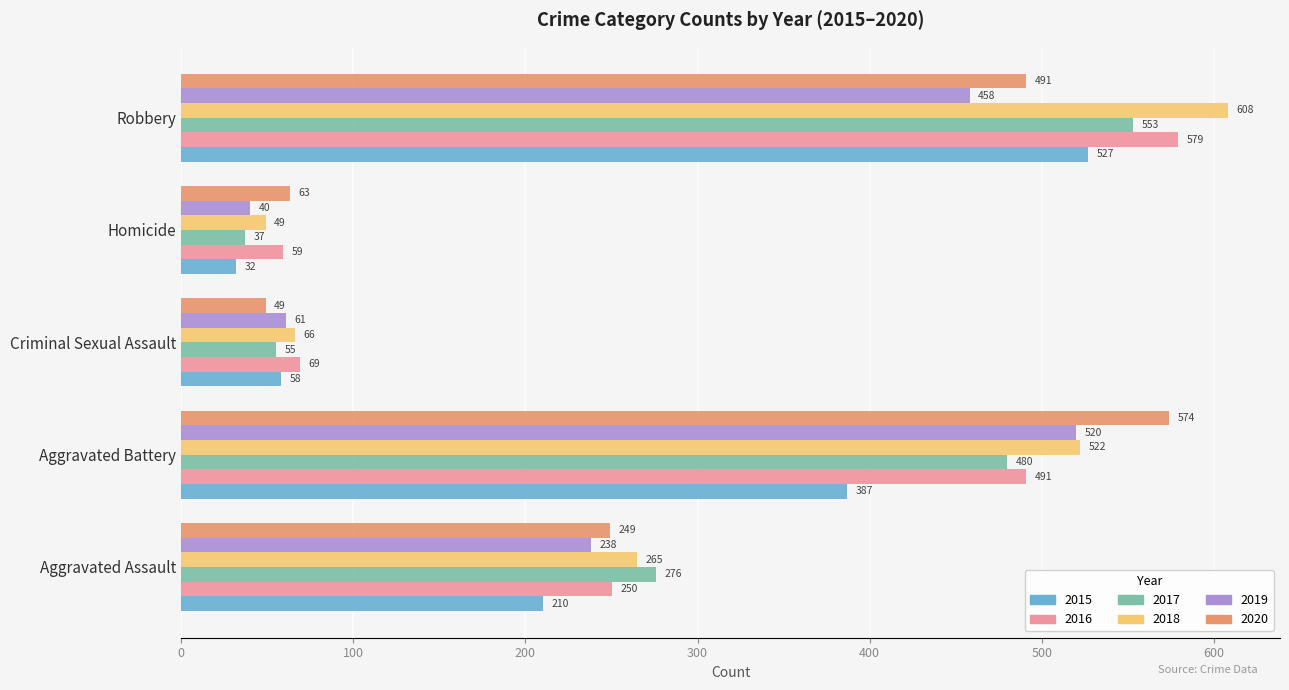

What is the difference between the maximum and minimum values in the 2016 series?

520